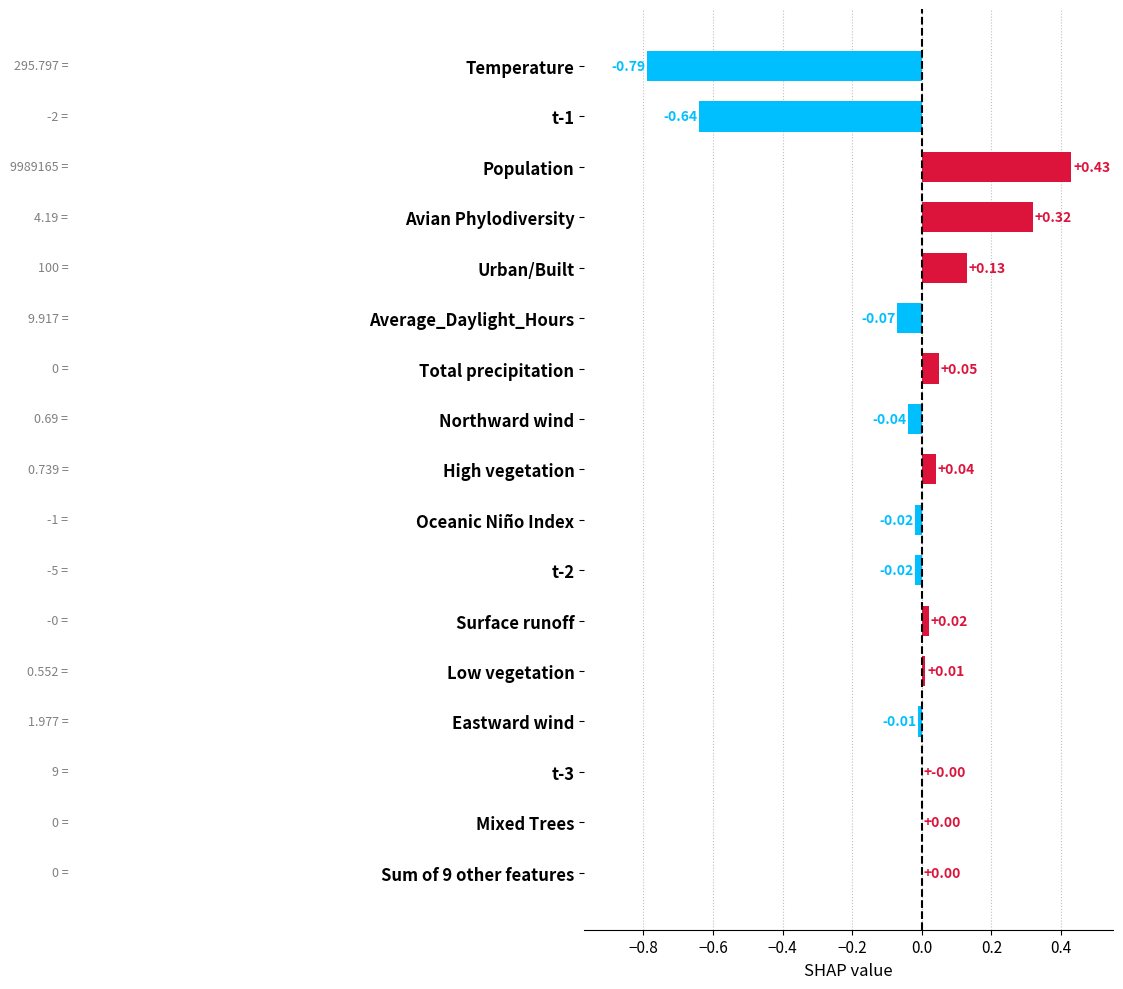

Which has a higher value, Avian Phylodiversity or Oceanic Niño Index?

Avian Phylodiversity